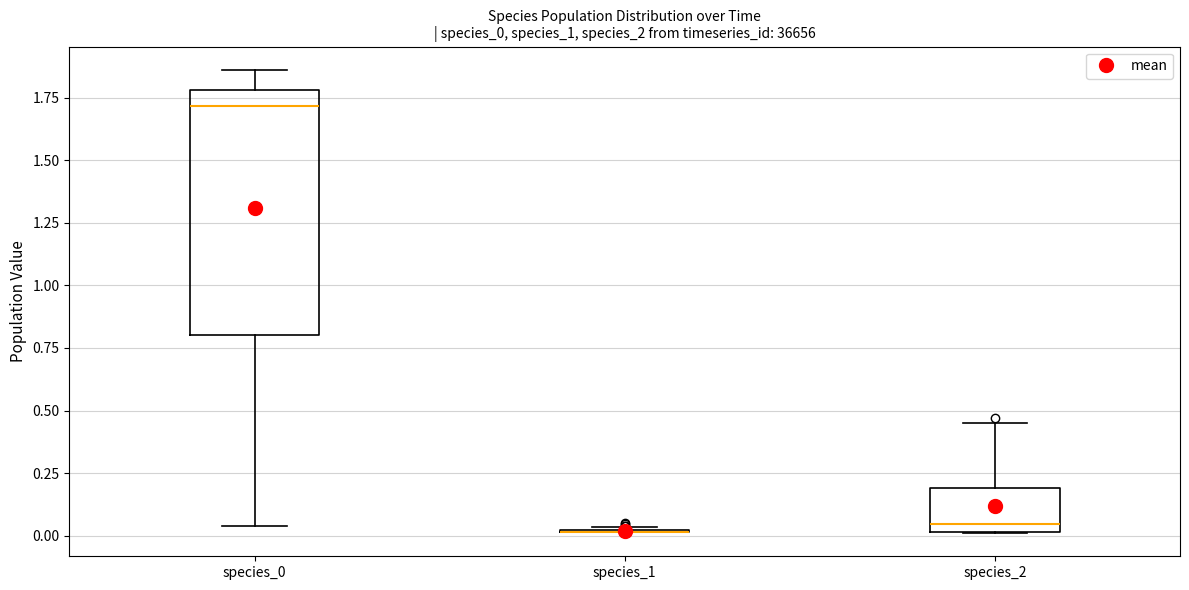

Reading left to right, transcribe this box plot: for each box, give where its median line is, the range the box spans, and where its two whiskers end, as read against the y-axis. The values are not printed on the chart, so give them approximately, as read against the axis.

species_0: median 1.70, box 0.80 to 1.80, whiskers 0.05 to 1.85
species_1: box collapsed to a line at 0.00, whiskers 0.00 to 0.05
species_2: median 0.05, box 0.00 to 0.20, whiskers 0.00 to 0.45